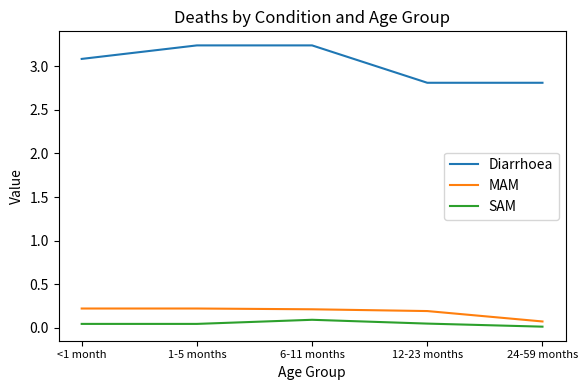

True or false: Diarrhoea and MAM intersect in this chart.

False